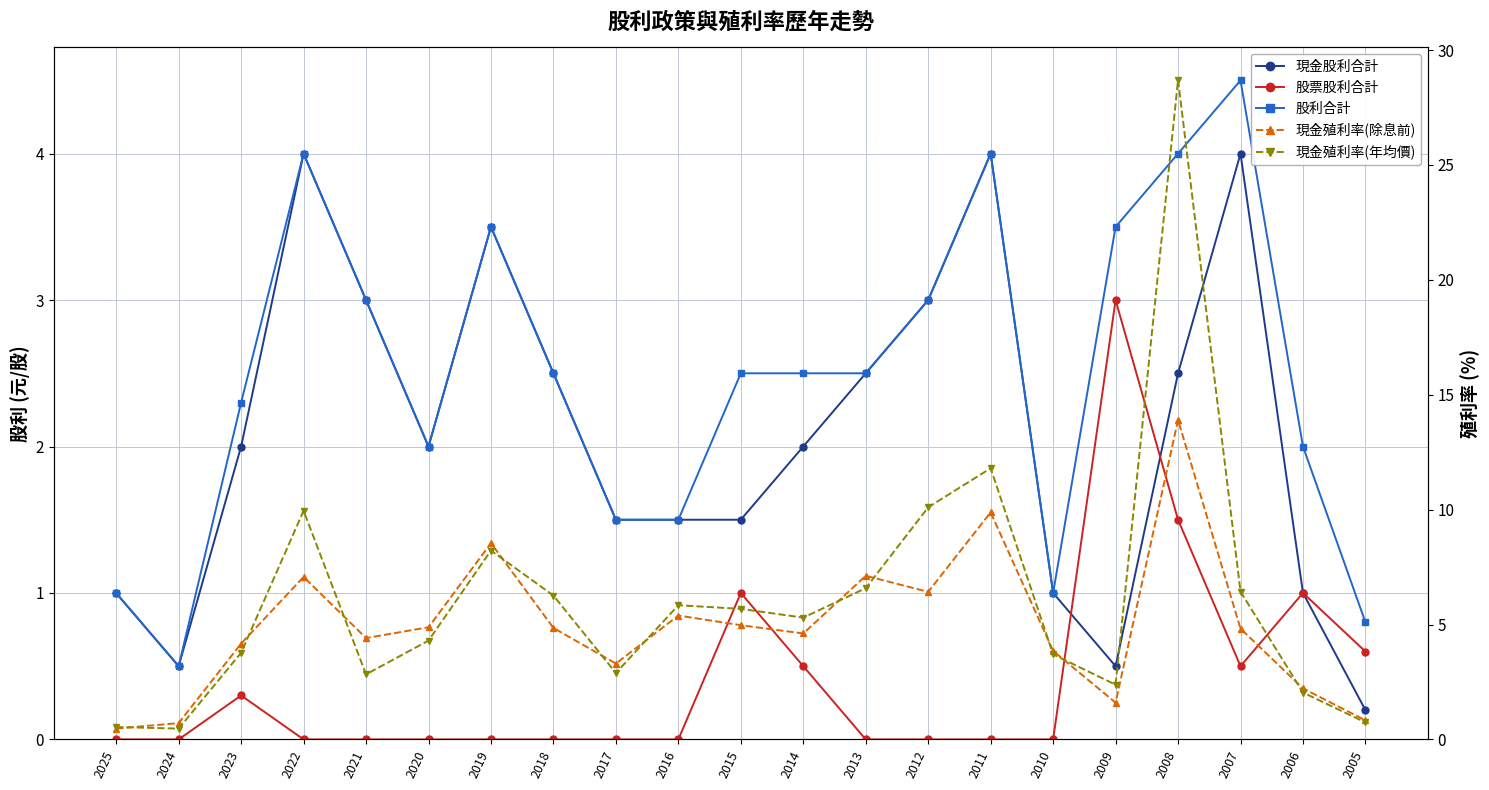

How many lines are shown in the chart?

5